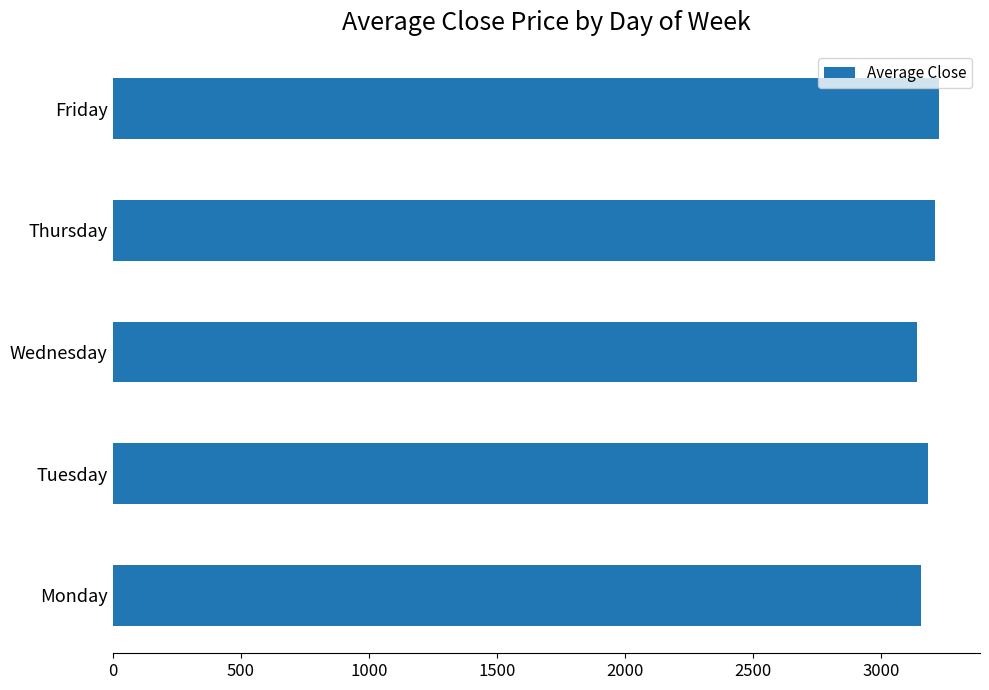

Reading bottom to top, extract all data points from this chart.

Monday=3154.6	Tuesday=3181.6	Wednesday=3137.7	Thursday=3208.8	Friday=3223.2